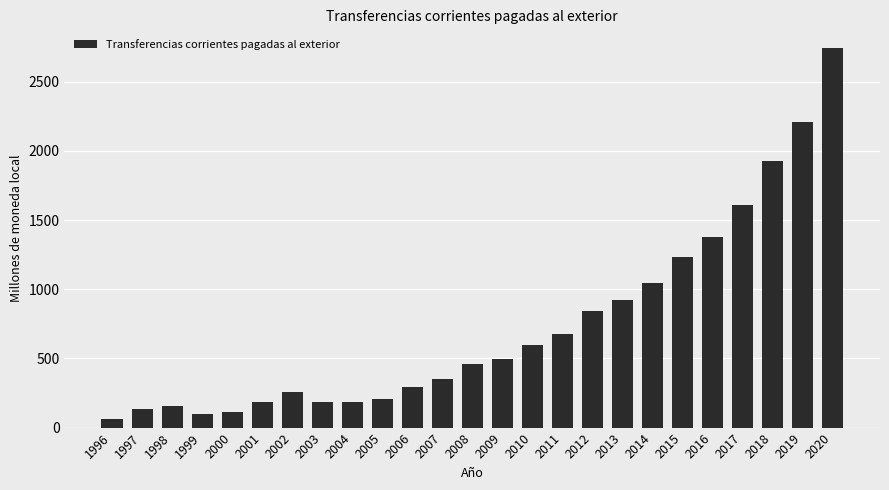

Does the chart contain stacked bars?

No